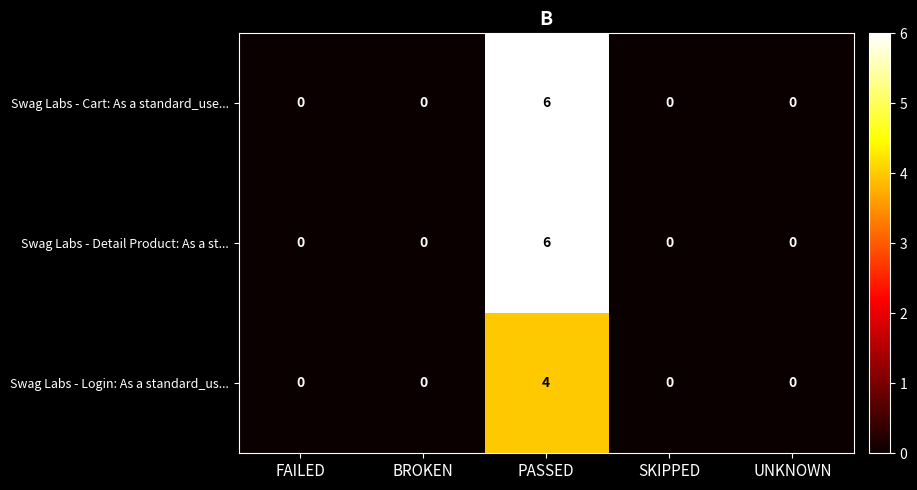

How many Swag Labs - Detail Product: As a st... values are between 0 and 1?

4